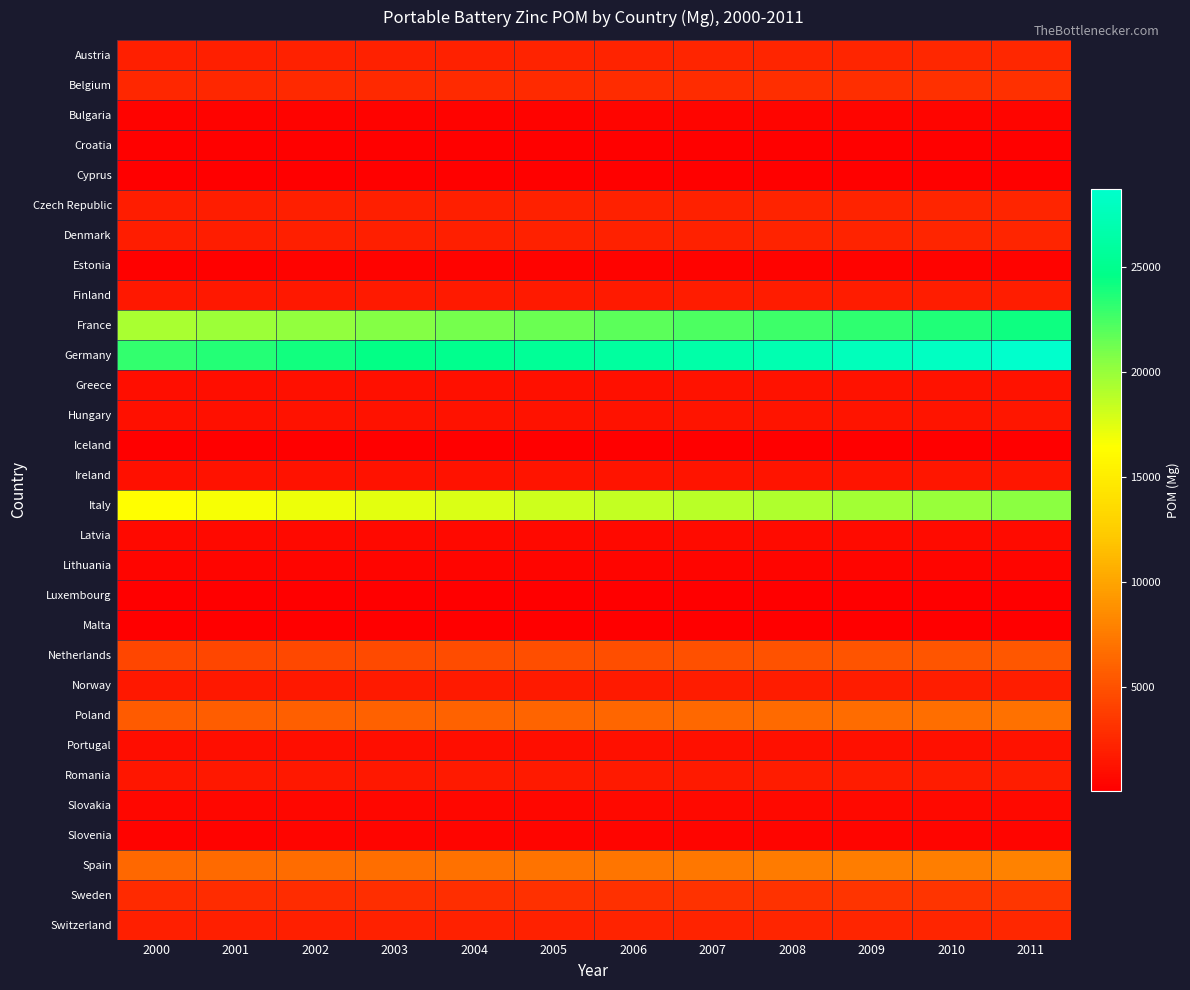

What is the difference between the highest and lowest values at 2001?

23517.8